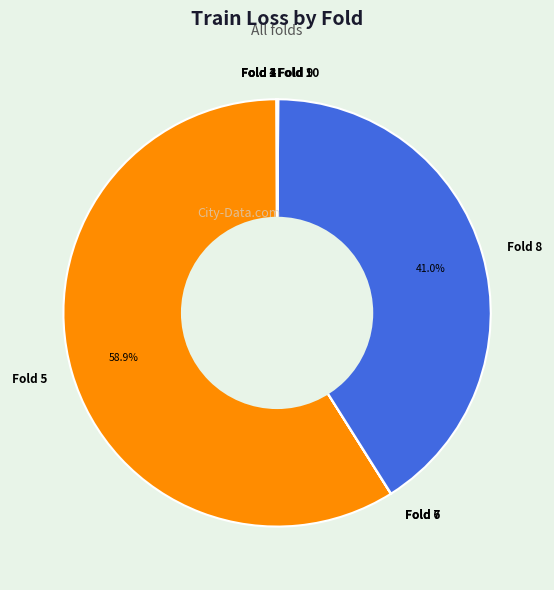

Which slice is the largest?

Fold 5